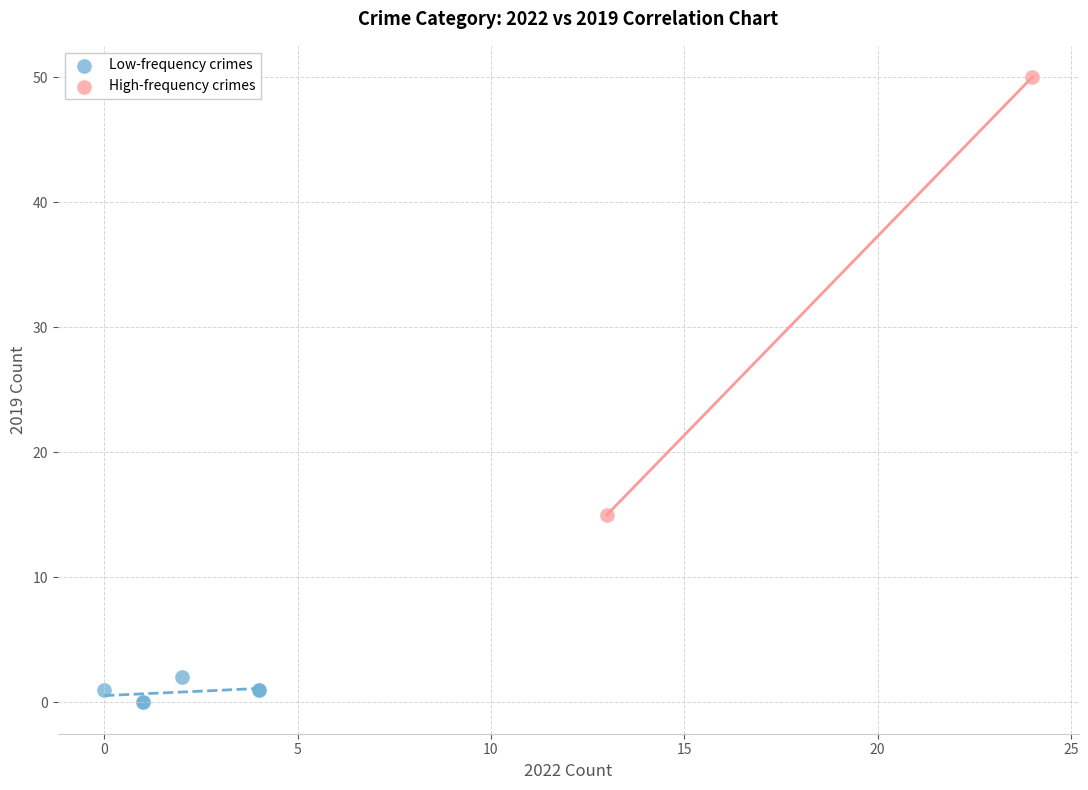

Which series has the widest spread of Y values?

High-frequency crimes